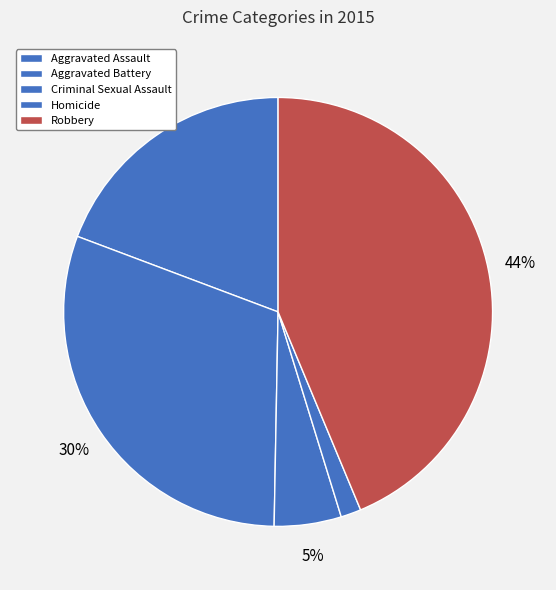

Approximately how many times larger is the value at Robbery compared to Criminal Sexual Assault?

8.7